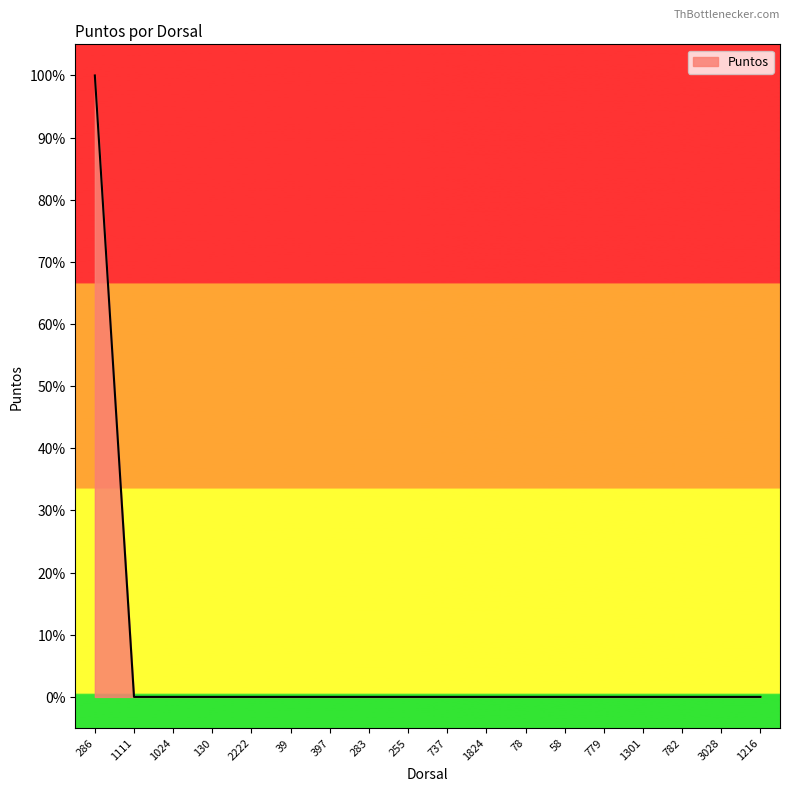

Reading left to right, what are all the values shown in this chart?

100	0	0	0	0	0	0	0	0	0	0	0	0	0	0	0	0	0